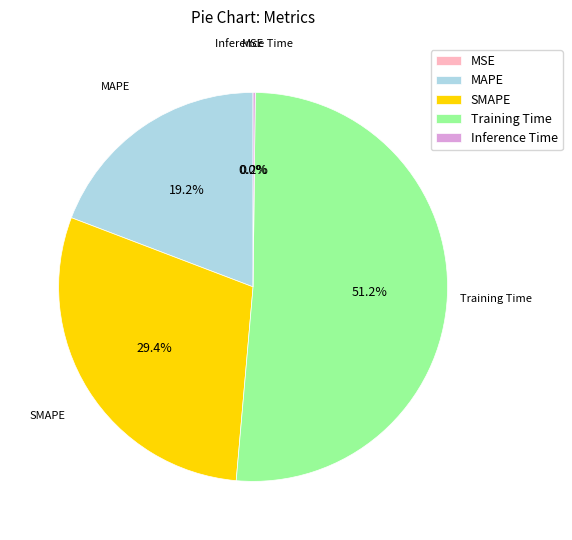

How much of the chart is everything except SMAPE?

70.6%